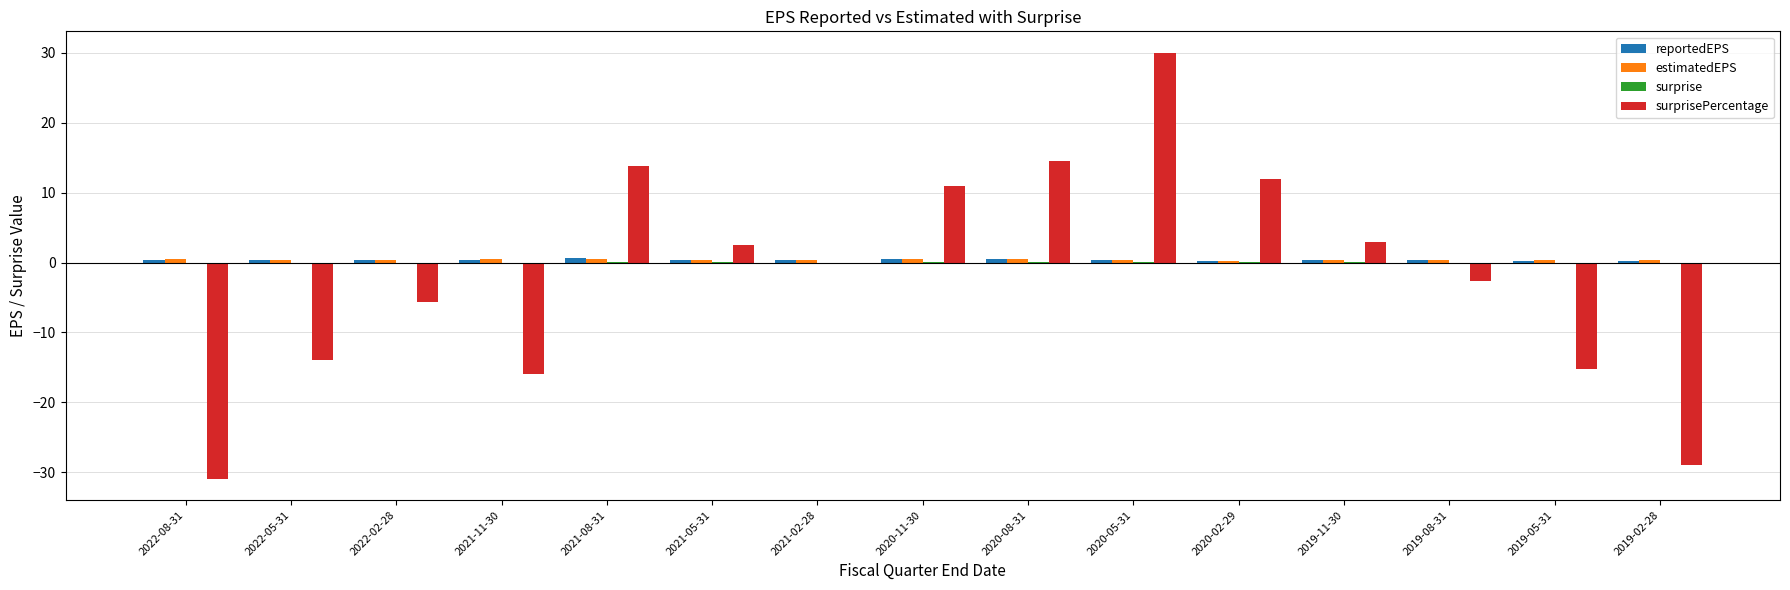

At which category is the sum across all series the highest?

2020-05-31